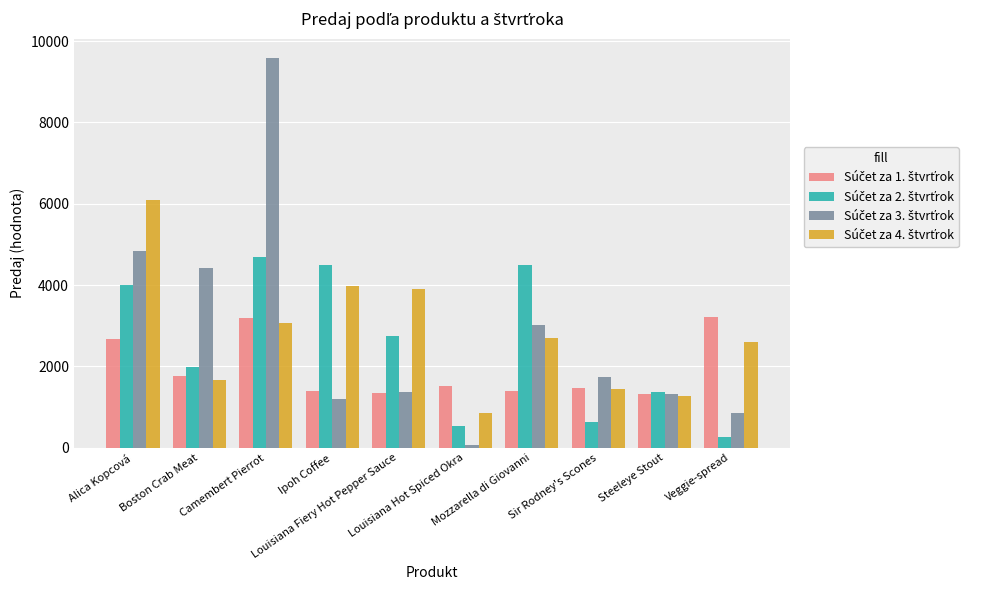

Which series has the largest range (max minus min)?

Súčet za 3. štvrťrok